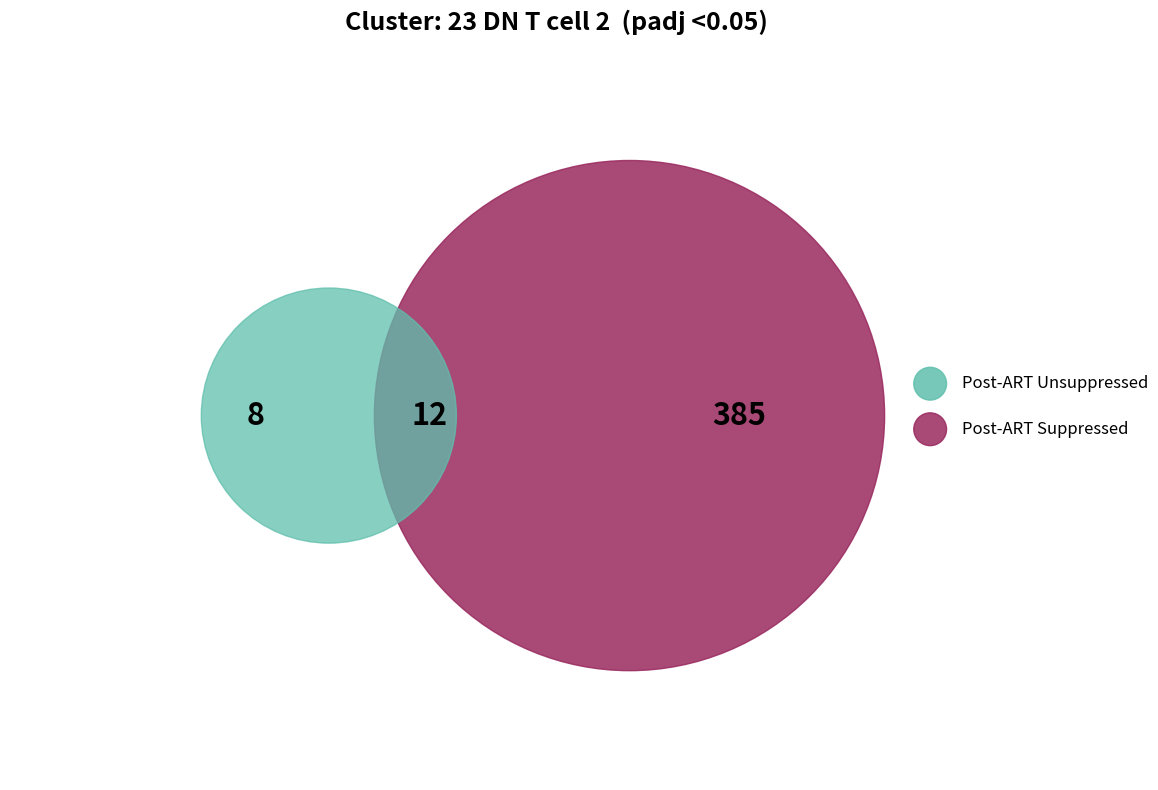

To the nearest percent, what is the average slice percentage?

50%